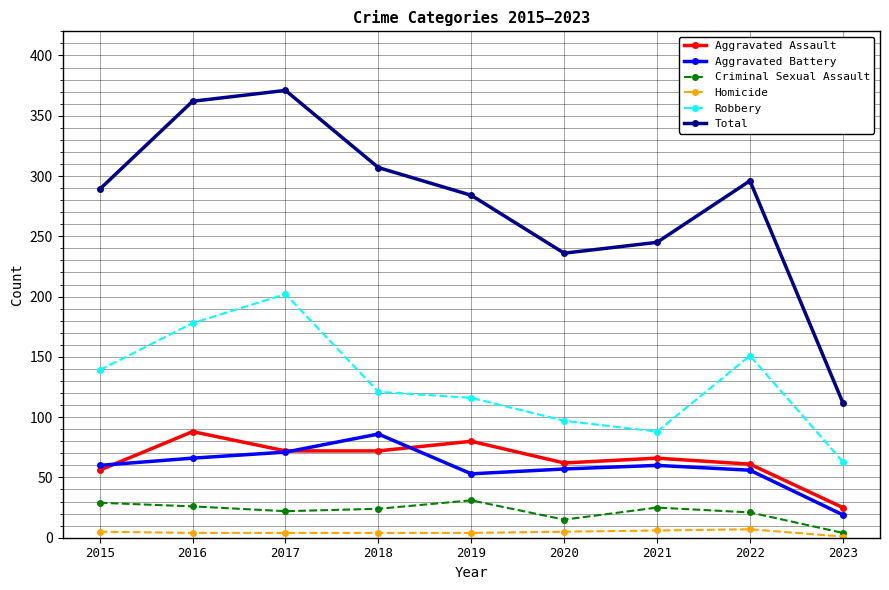

Is the value of Criminal Sexual Assault at 2020 greater than the value of Total at 2019?

No